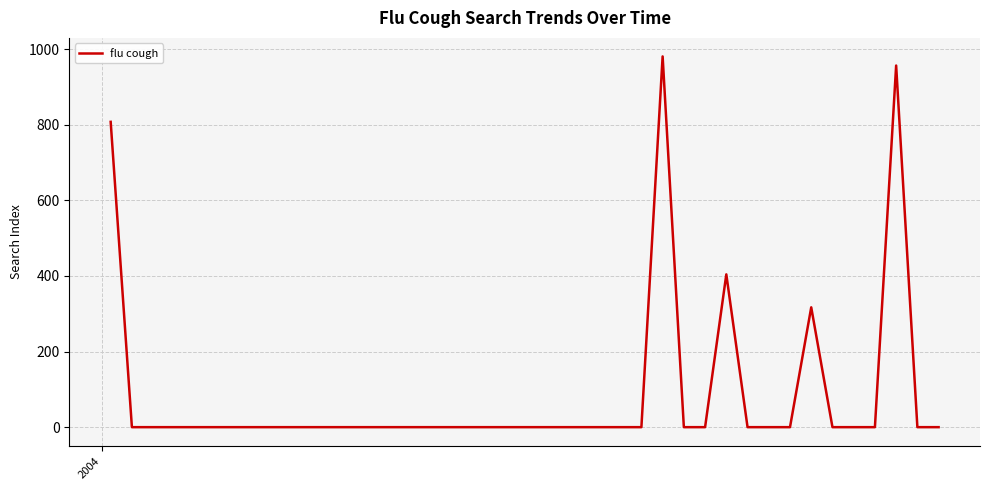

True or false: there are more than 0 points higher than both neighbors.

True